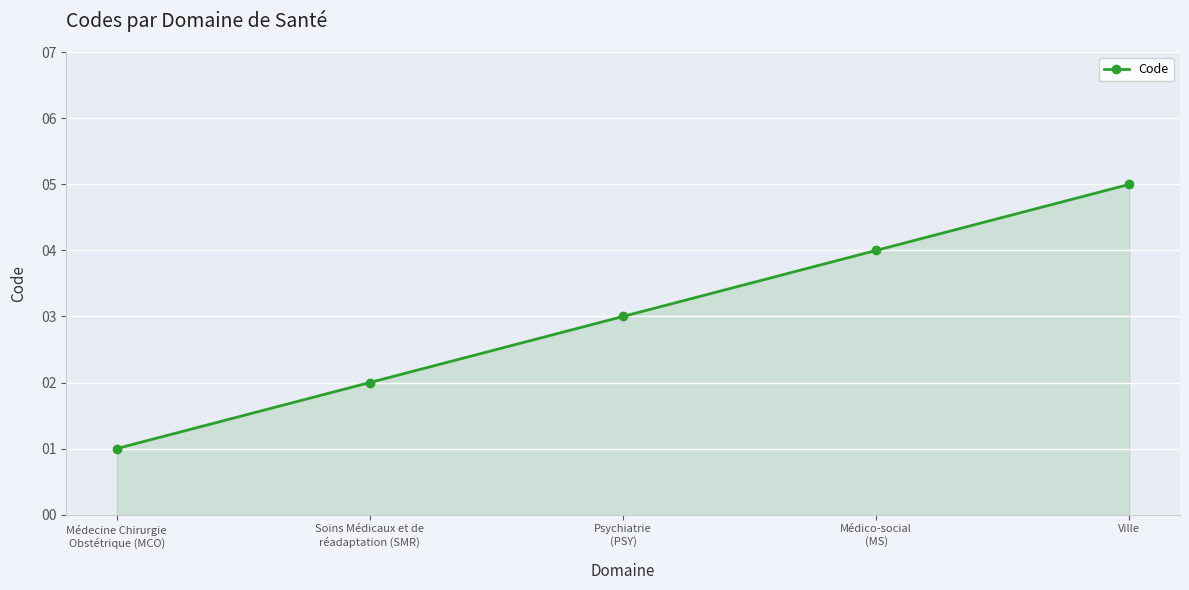

How many values are below 3?

2